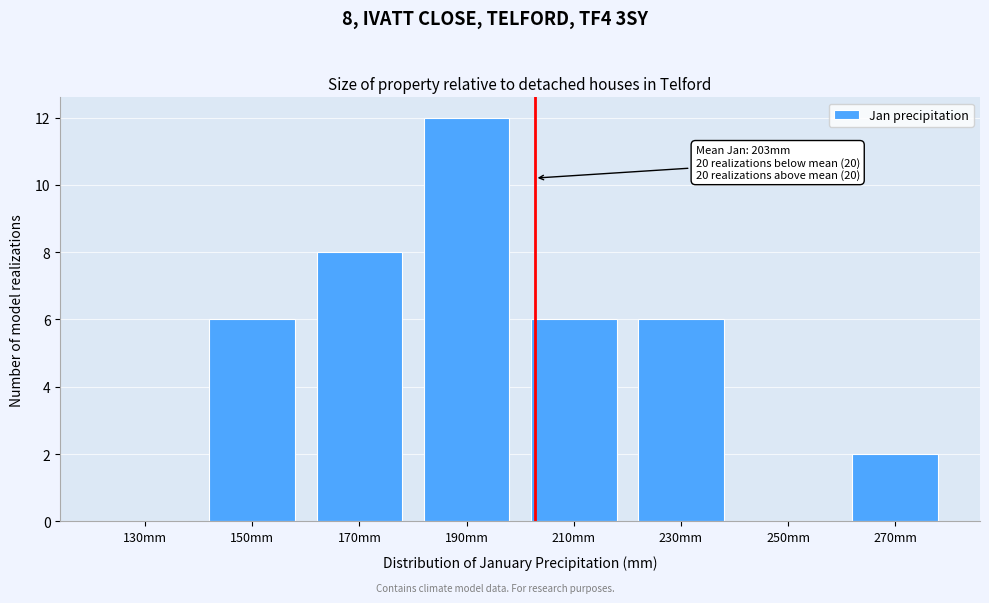

Reading left to right, what are all the values shown in this chart?

130mm=0	150mm=6	170mm=8	190mm=12	210mm=6	230mm=6	250mm=0	270mm=2